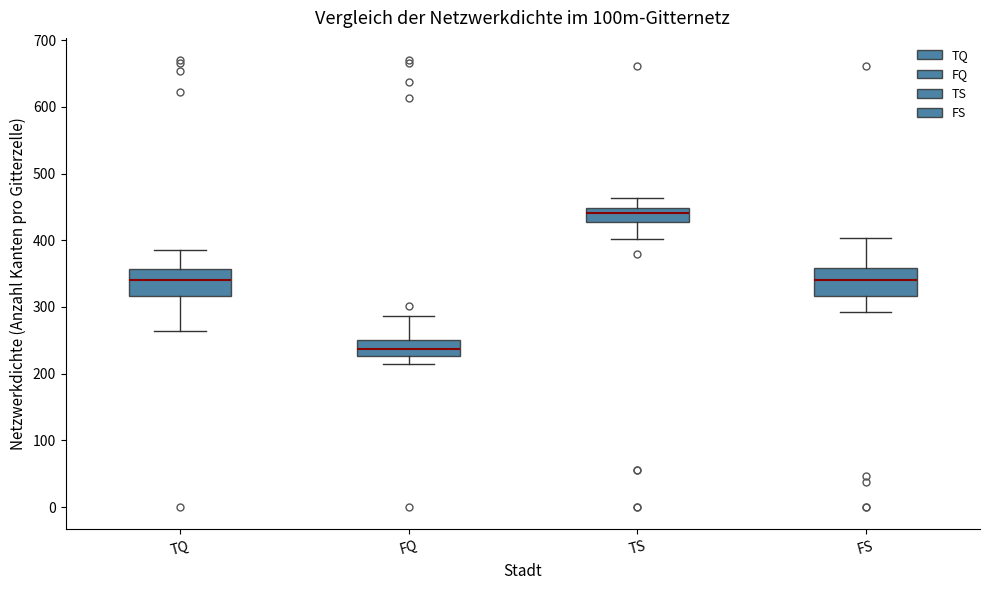

Where does the lower whisker of the box for FS end on the y-axis? The values are not printed on the chart, so give them approximately, as read against the axis.

290